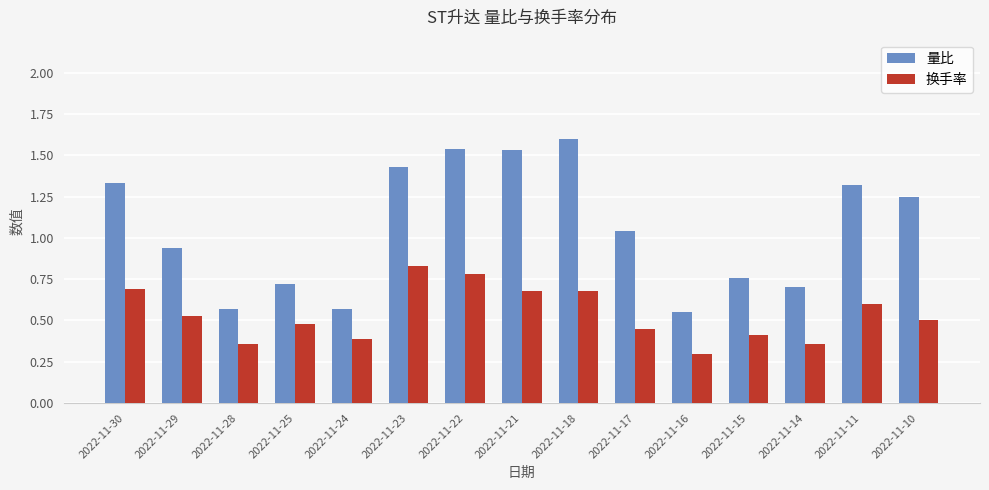

Between 2022-11-25 and 2022-11-18, which series saw the biggest shift?

量比